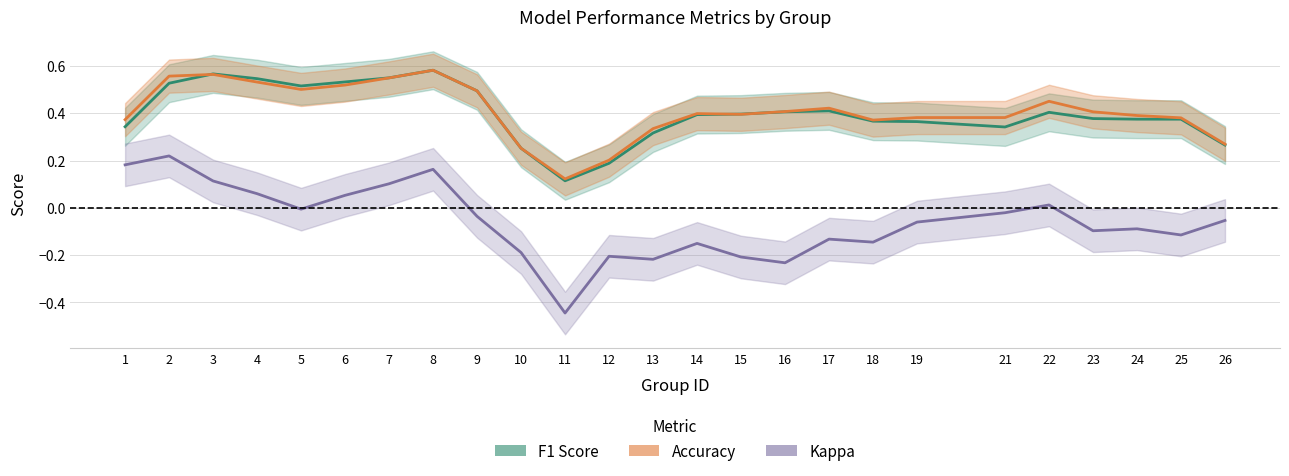

At 10, list the series in order from largest to smallest.

F1 Score, Accuracy, Kappa